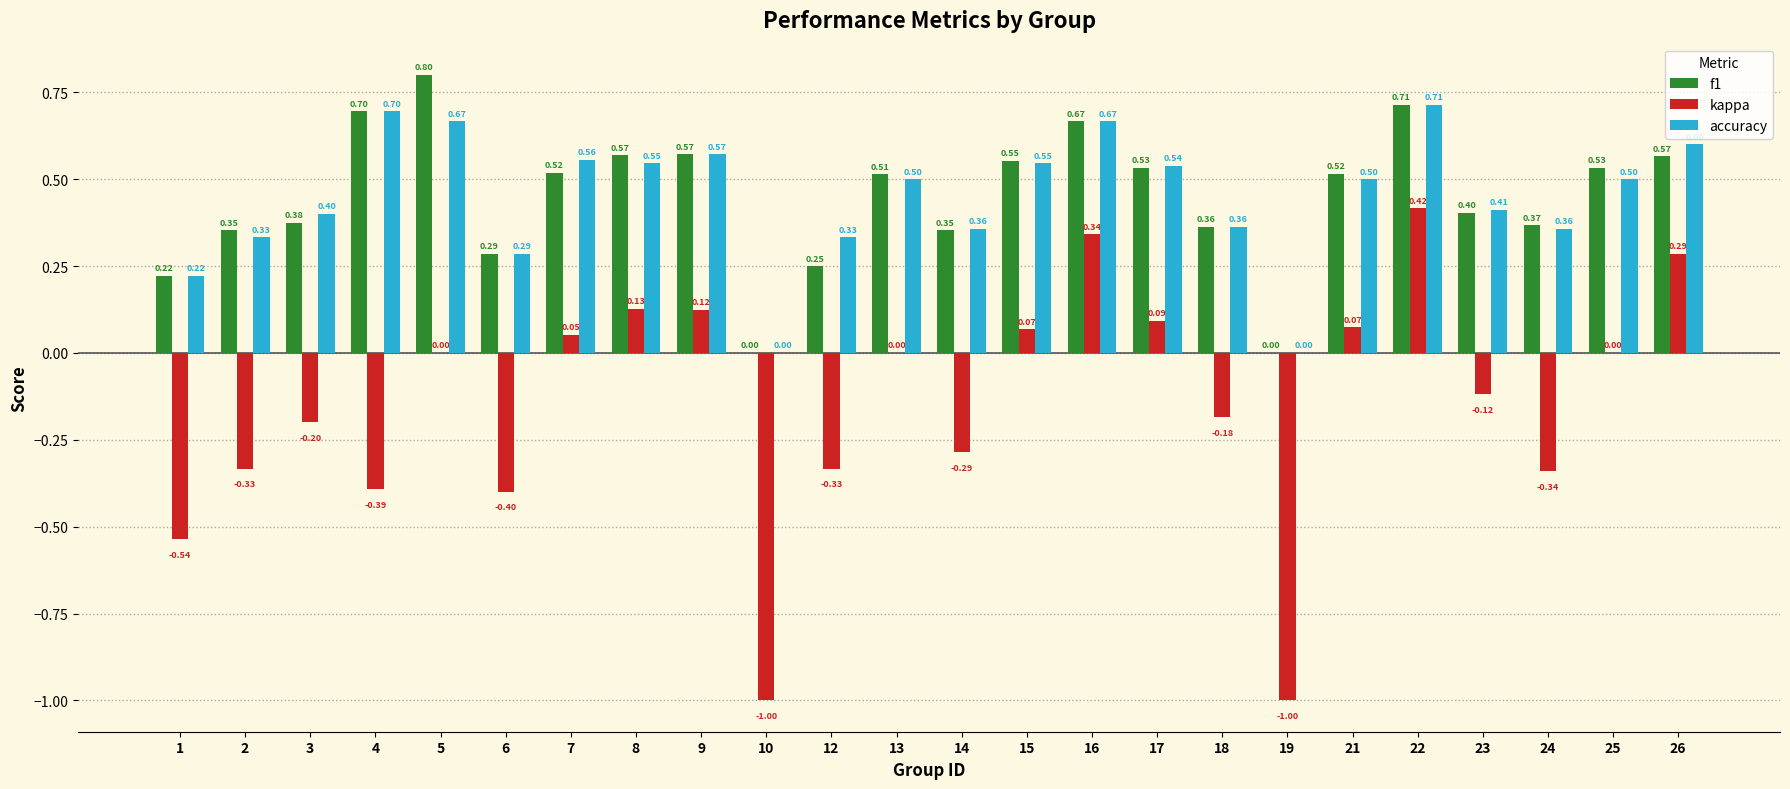

Which series has the largest total across all categories?

f1